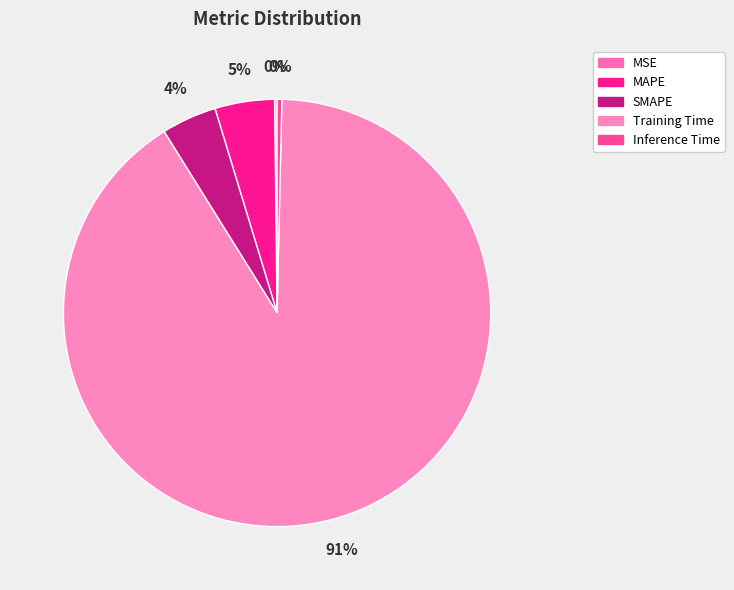

Is there any slice that represents more than half of the pie?

Yes